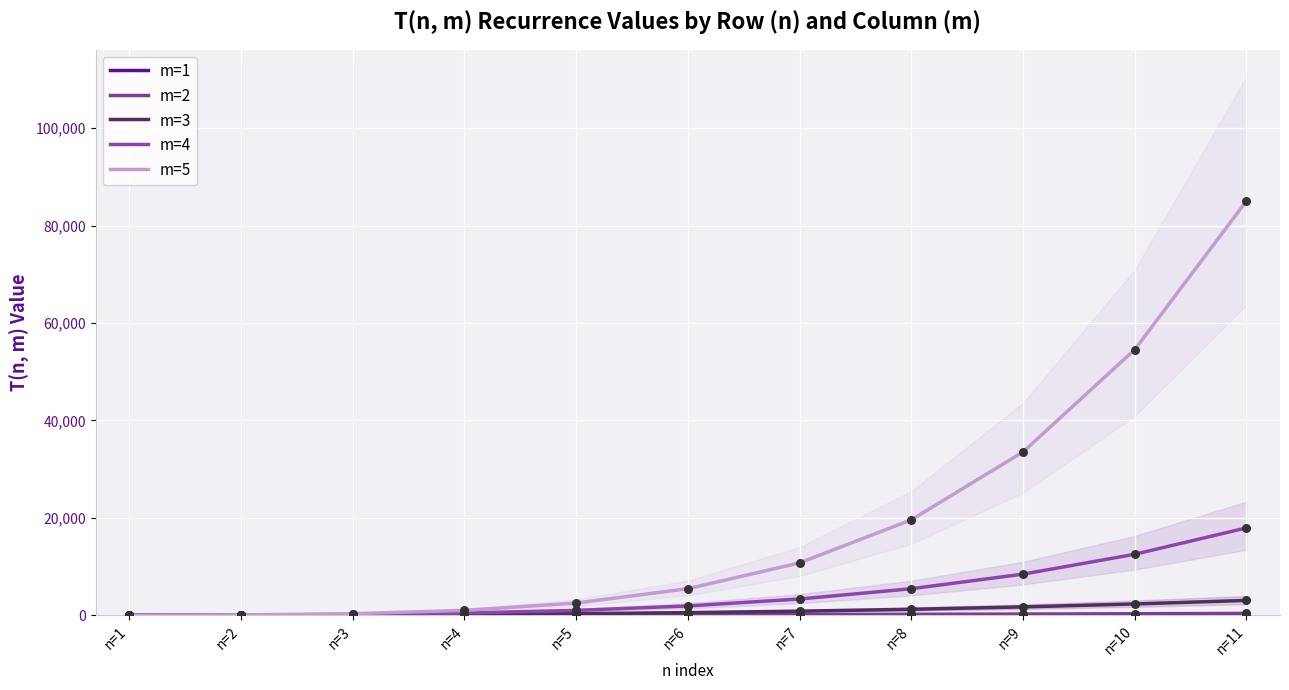

At how many categories does at least one series exceed 33006?

3